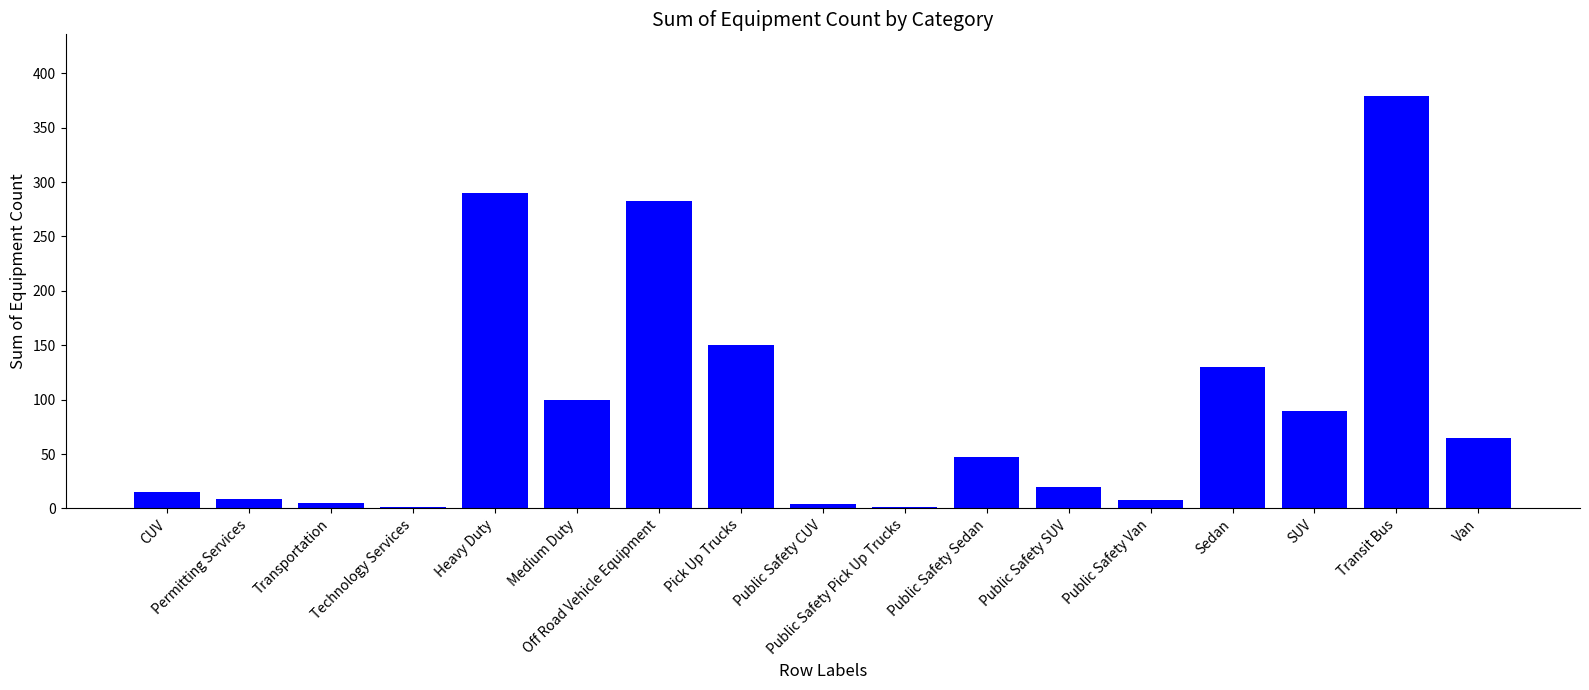

What is the change in value from Heavy Duty to SUV?

-200